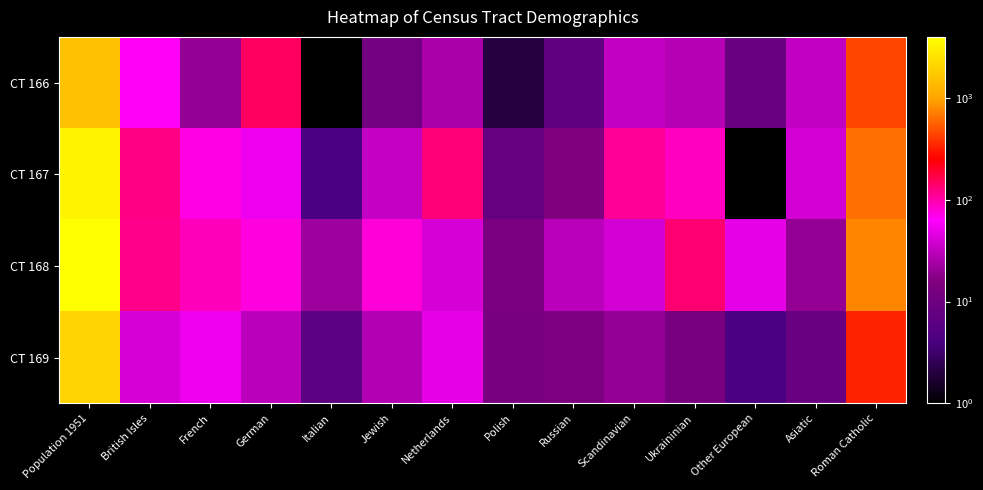

Which series has the largest total across all categories?

CT 168